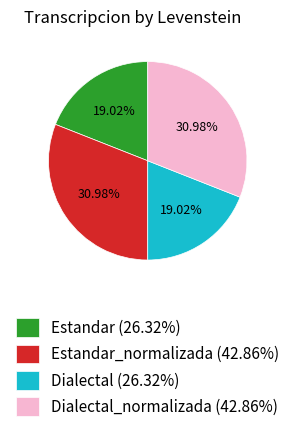

How many segments does this pie chart have?

4